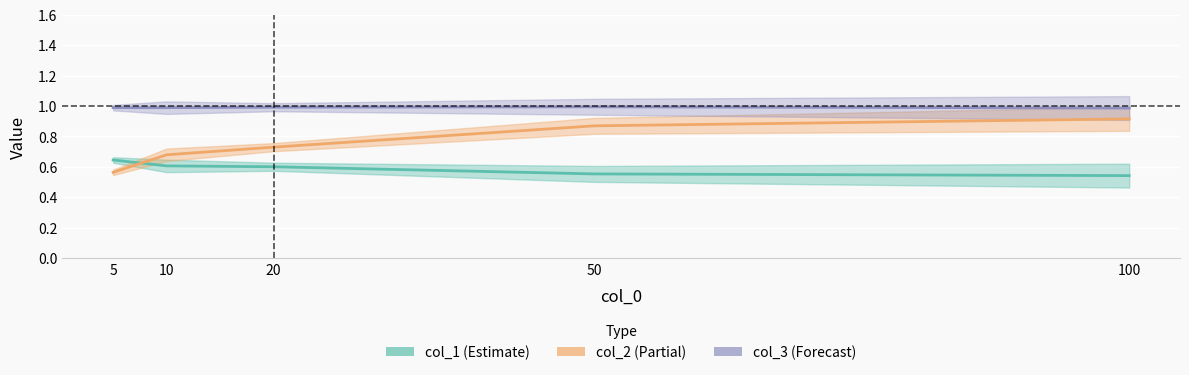

Reading left to right, extract all data points from this chart.

col_1 (Estimate): 0.6	0.6	0.6	0.6	0.5
col_2 (Partial): 0.6	0.7	0.7	0.9	0.9
col_3 (Forecast): 1.0	1.0	1.0	1.0	1.0